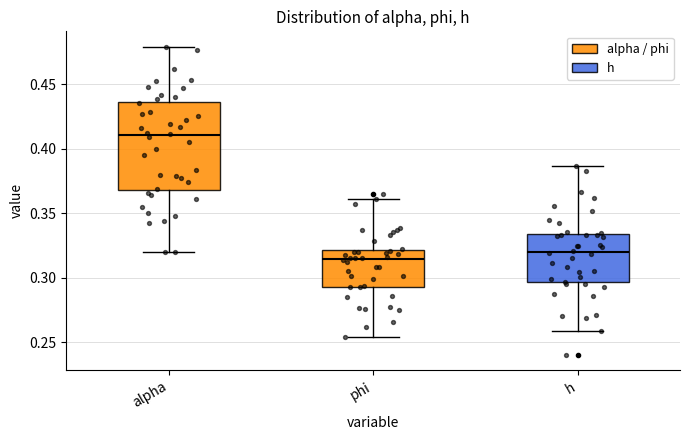

Which box's median line is the lowest?

phi